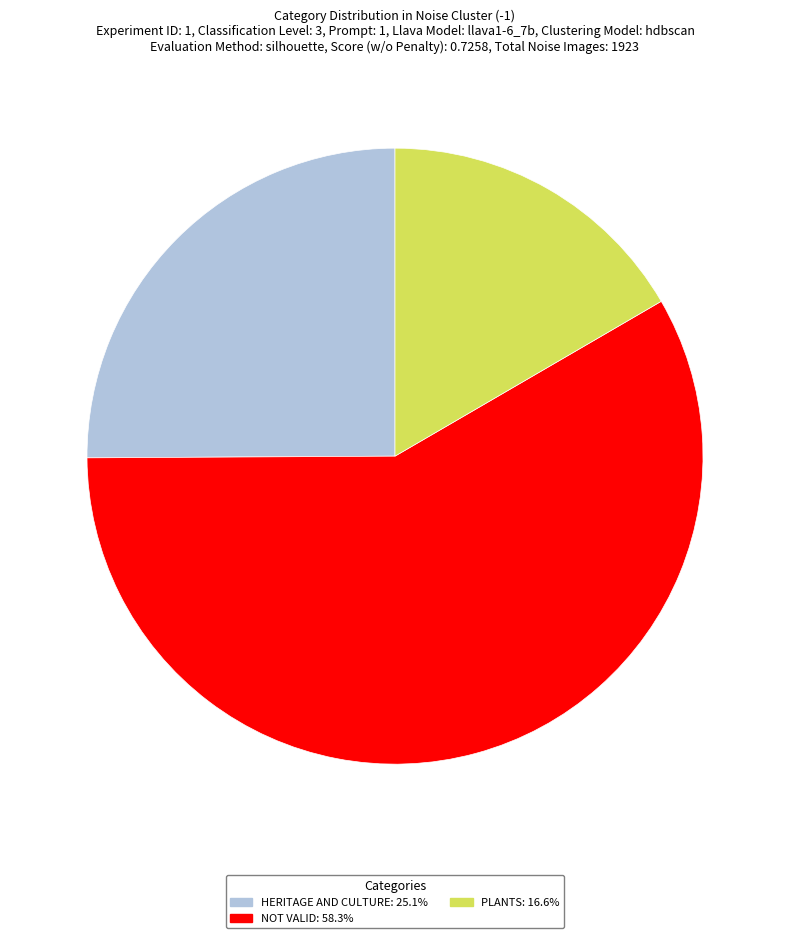

Combined, do PLANTS: 16.6% and HERITAGE AND CULTURE: 25.1% account for over 50%?

No